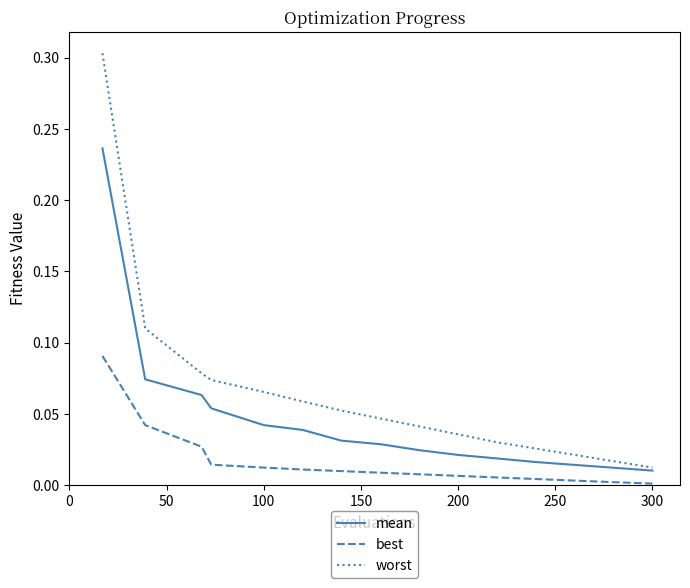

What is the maximum value shown in the chart?

0.3